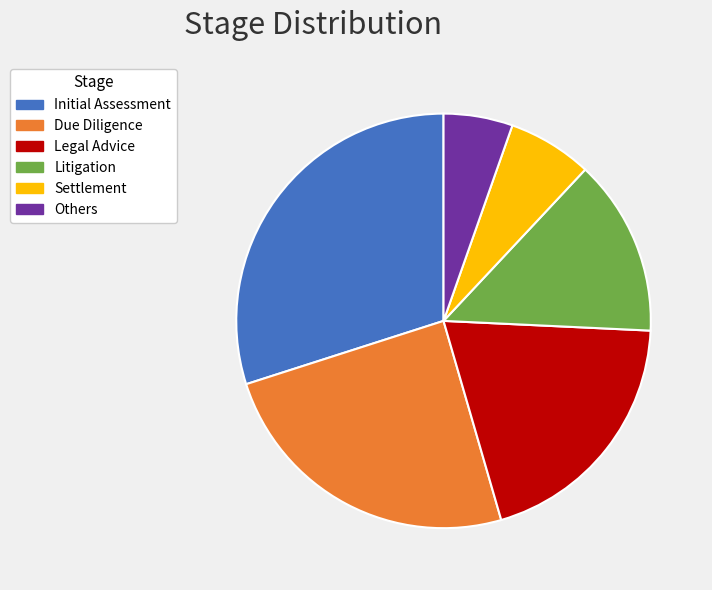

Does any single category account for the majority?

No